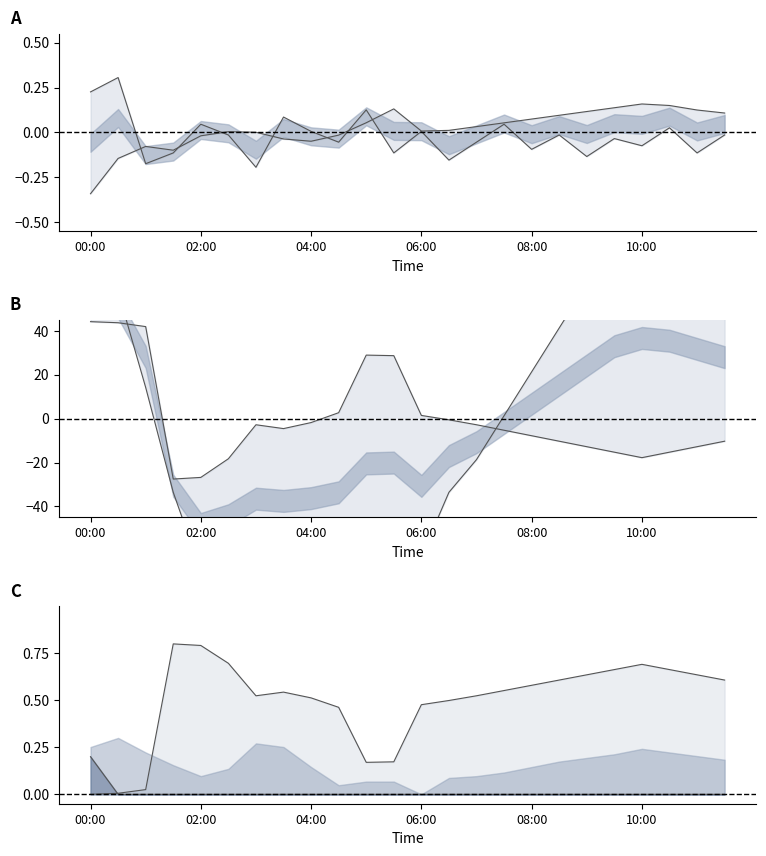

At which category does col_5 lower reach its first local valley?

04:00